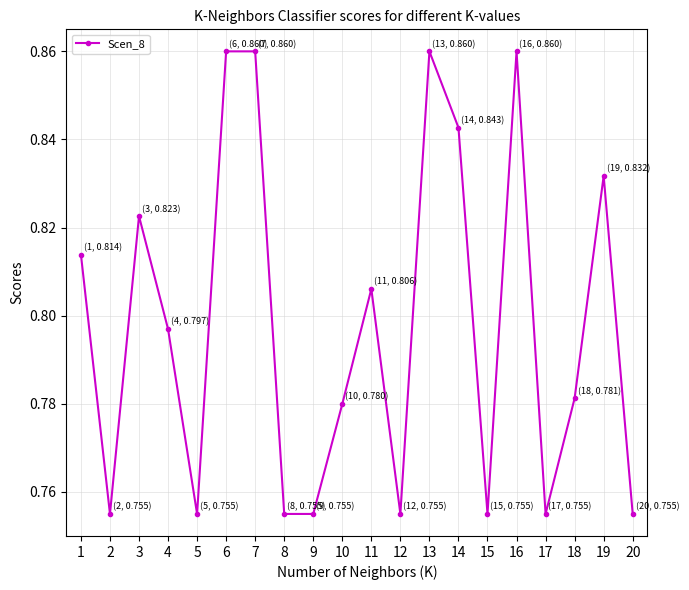

Where is the first local maximum?

3